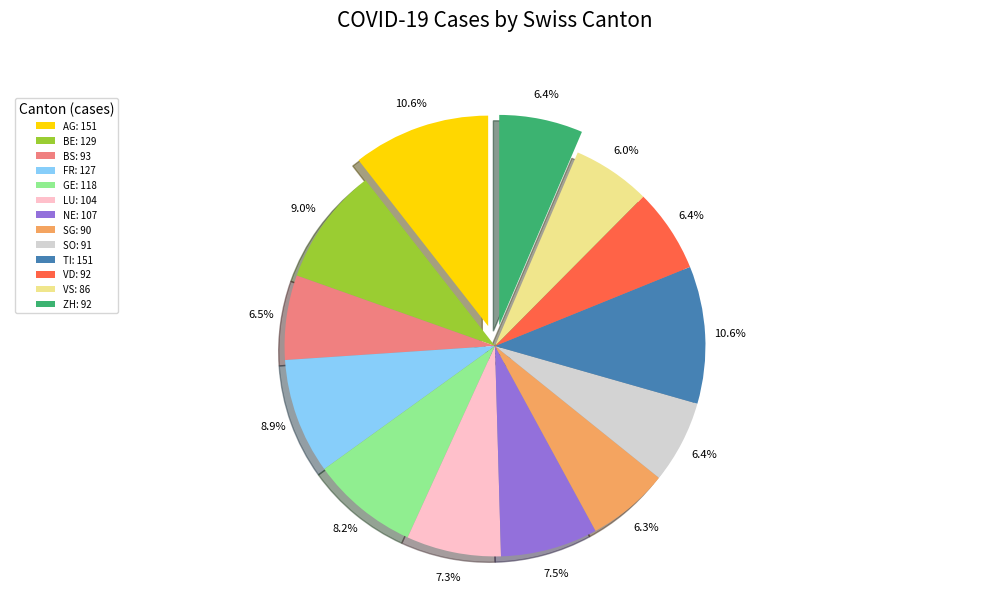

Between SG: 90 and FR: 127, which is larger?

FR: 127